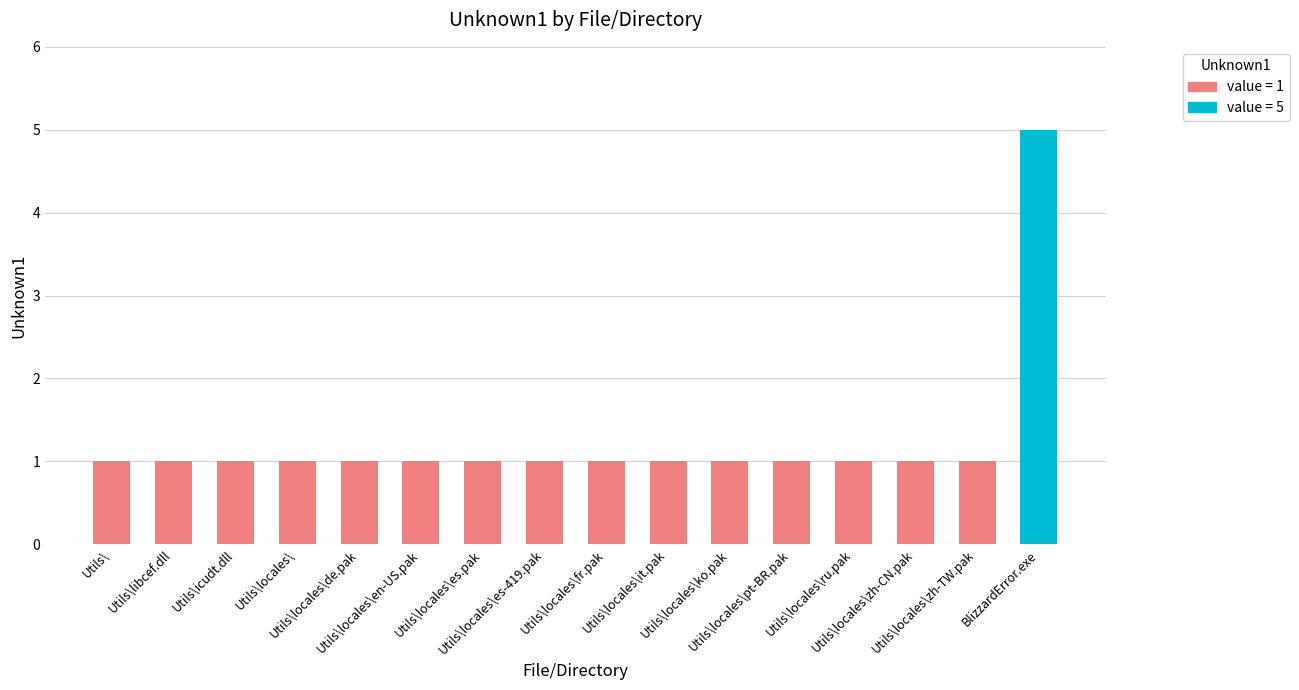

What is the greatest value displayed?

5